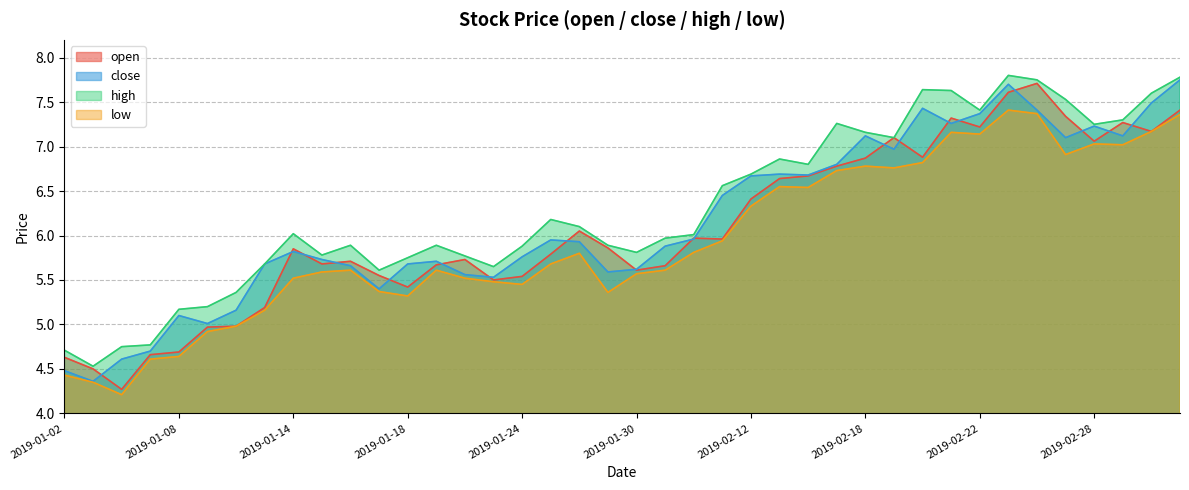

Between 2019-01-28 and 2019-02-20, which series saw the biggest shift?

high